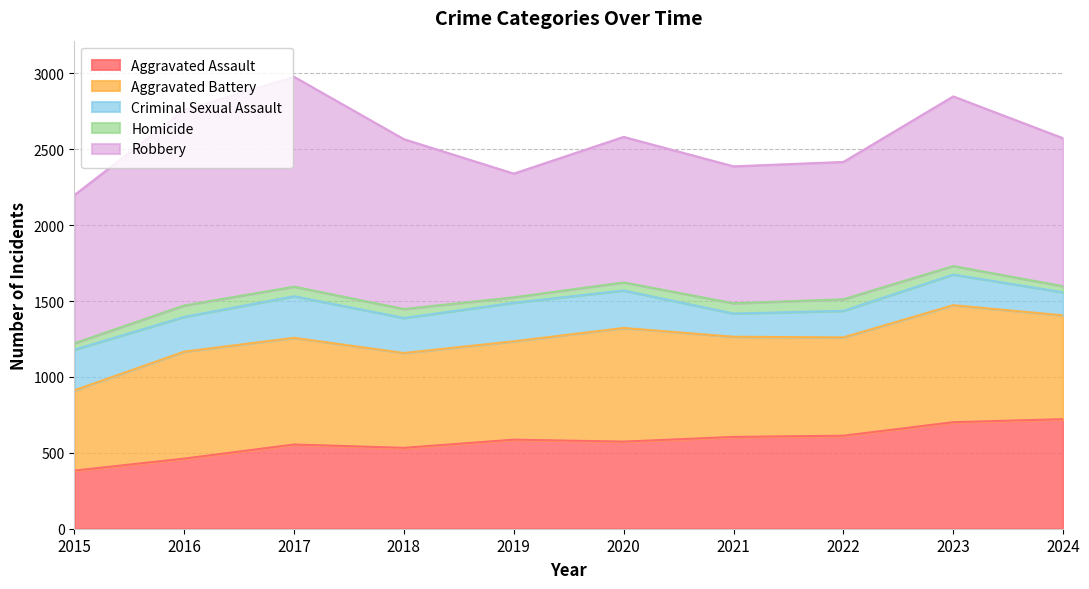

Is the value of Aggravated Assault at 2016 greater than the value of Homicide at 2018?

Yes